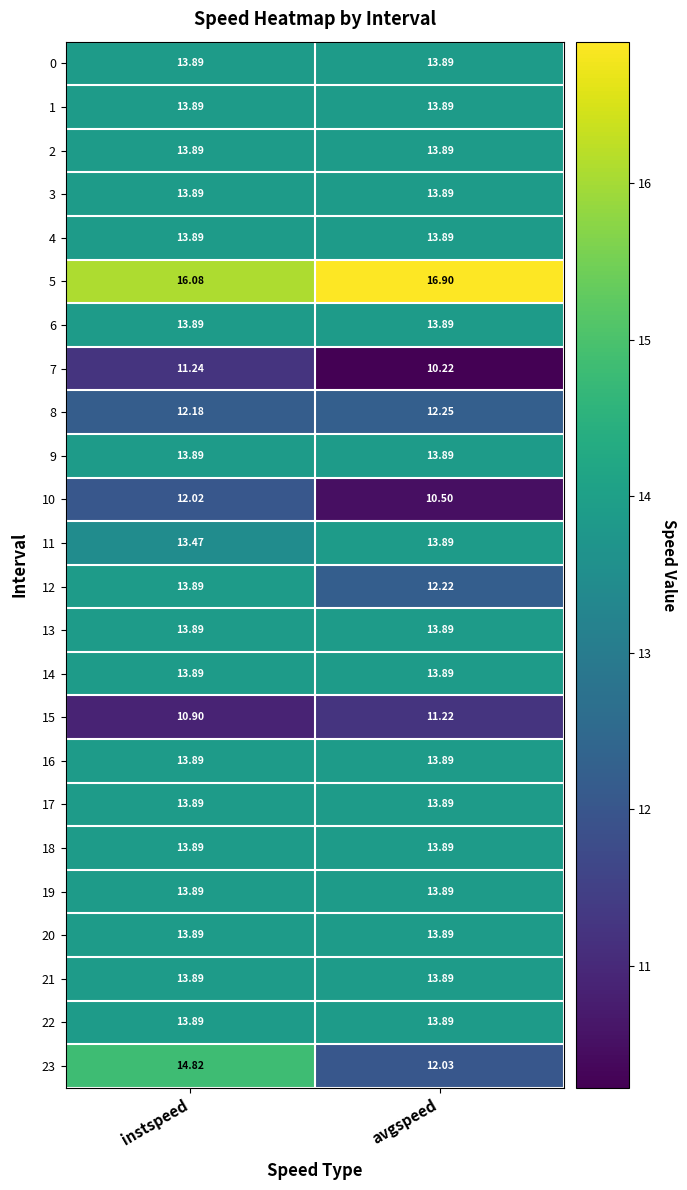

Which label corresponds to the largest value in the chart?

avgspeed